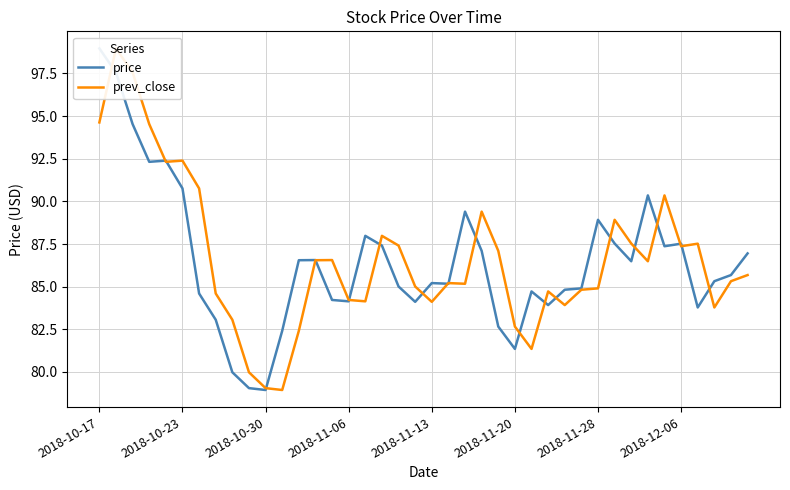

How many data points does each series have?

40